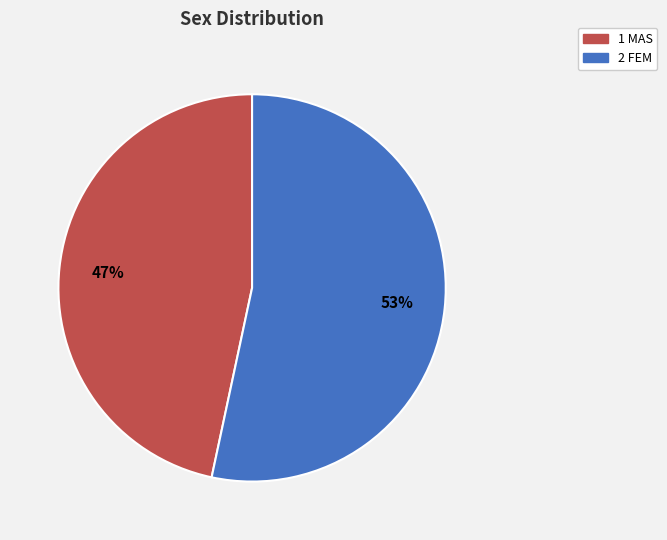

What is the ratio of the value at 1 MAS to the value at 2 FEM?

0.9